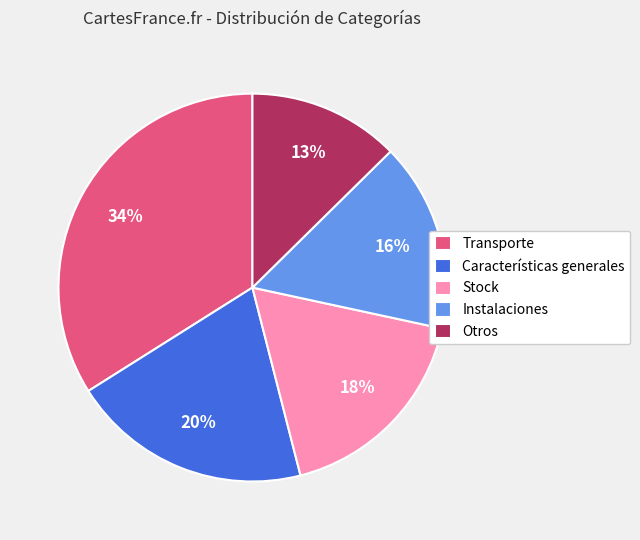

Does Instalaciones represent more than half of the total?

No